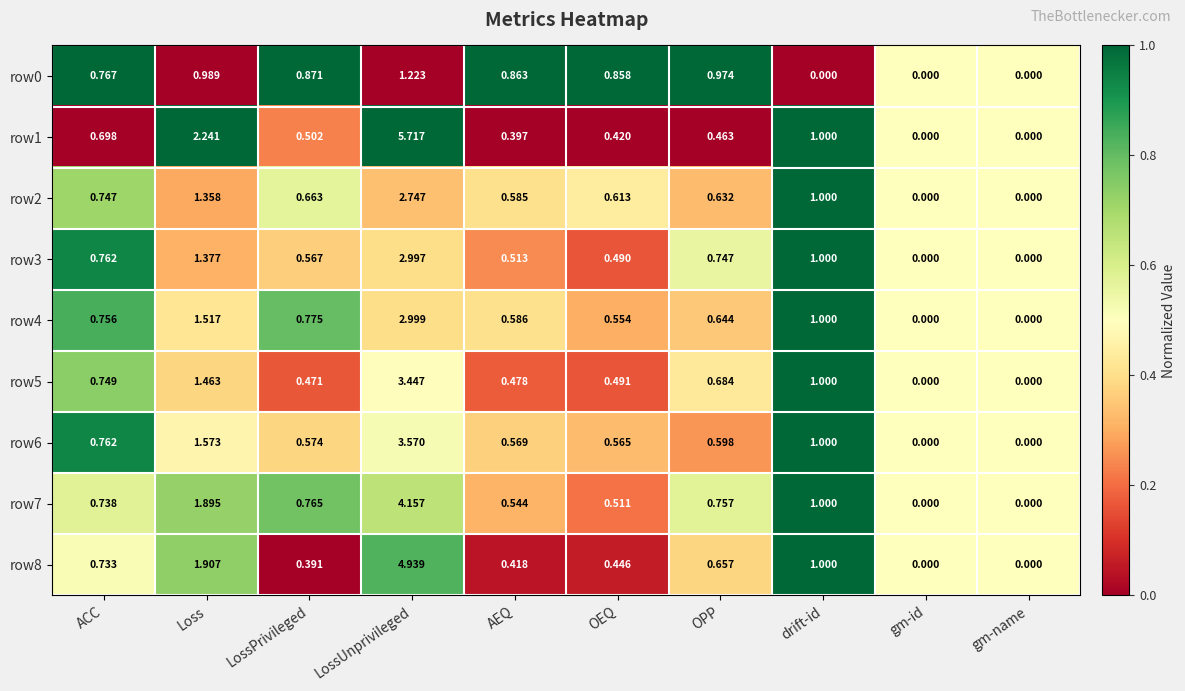

At which category is the sum across all series the highest?

LossUnprivileged